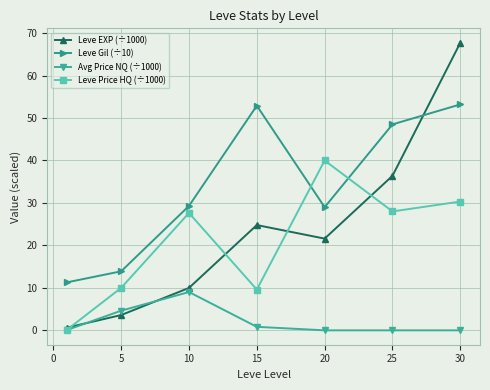

Which series has the widest spread of values?

Leve EXP (÷1000)